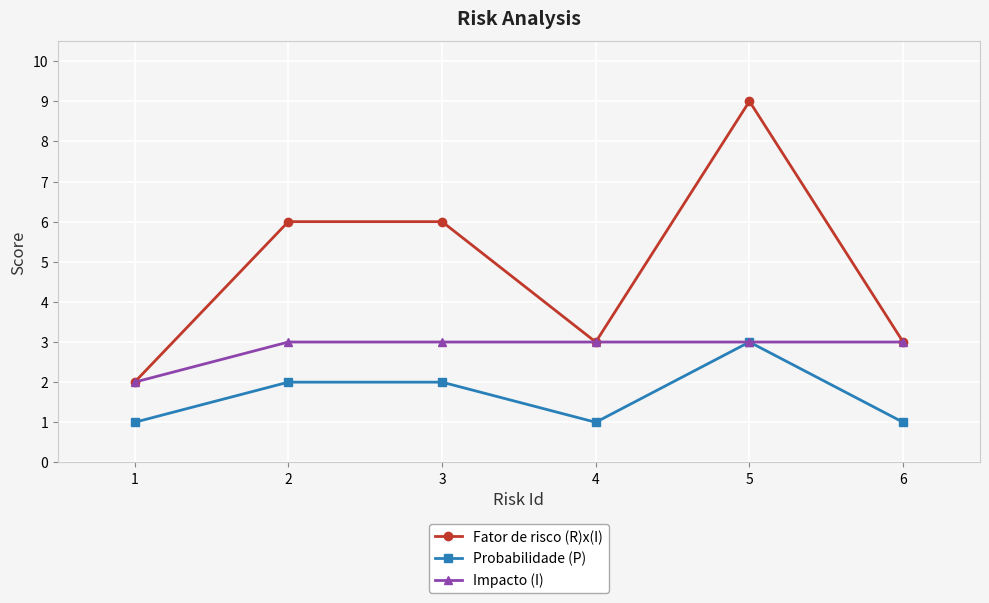

The value of Impacto (I) at 3 is 4. True or false?

False